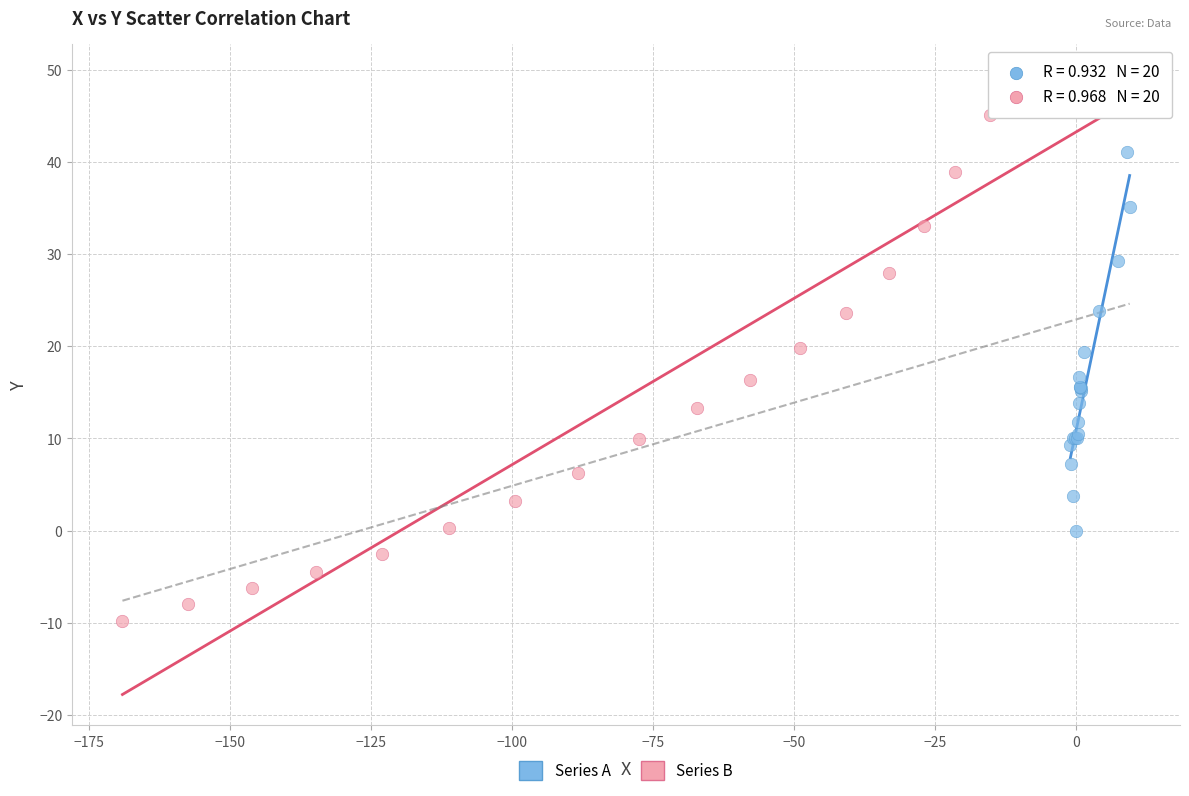

Which series contains the lowest Y value?

Series B